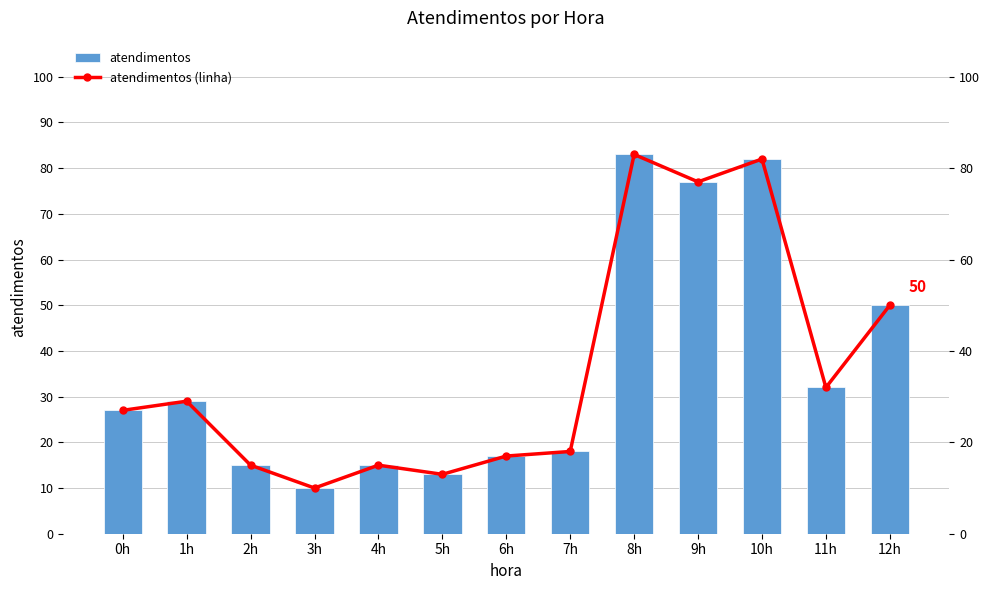

How many distinct data groups are displayed?

2